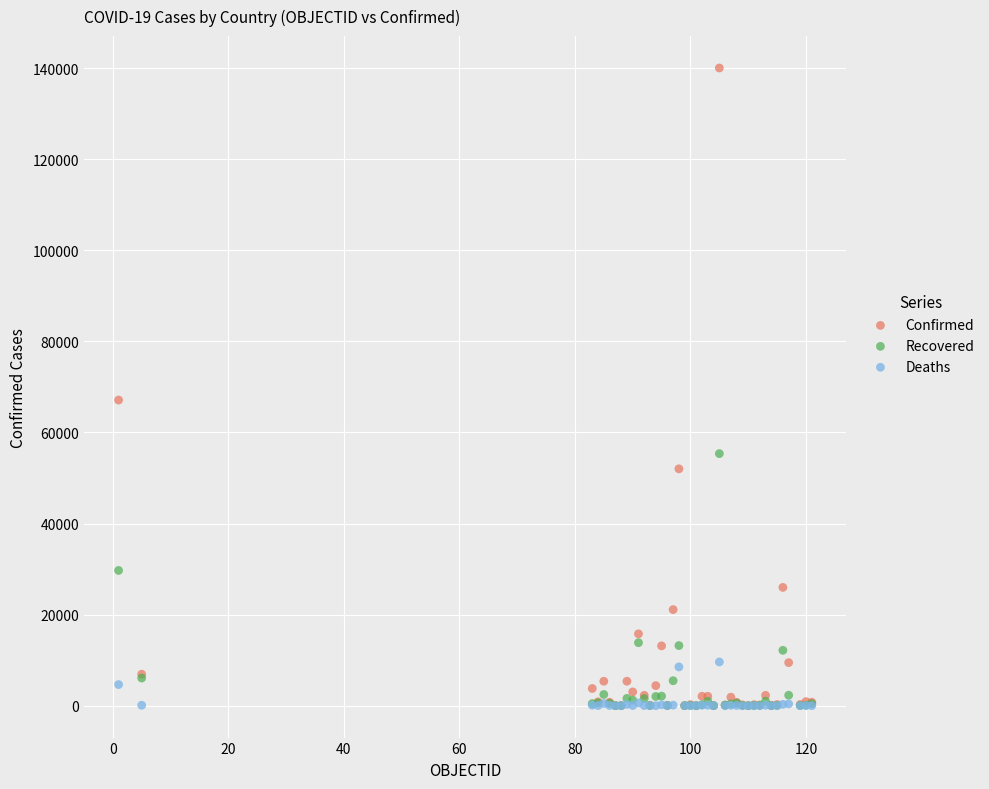

Across all series, what Y value is closest to 70011?

67114